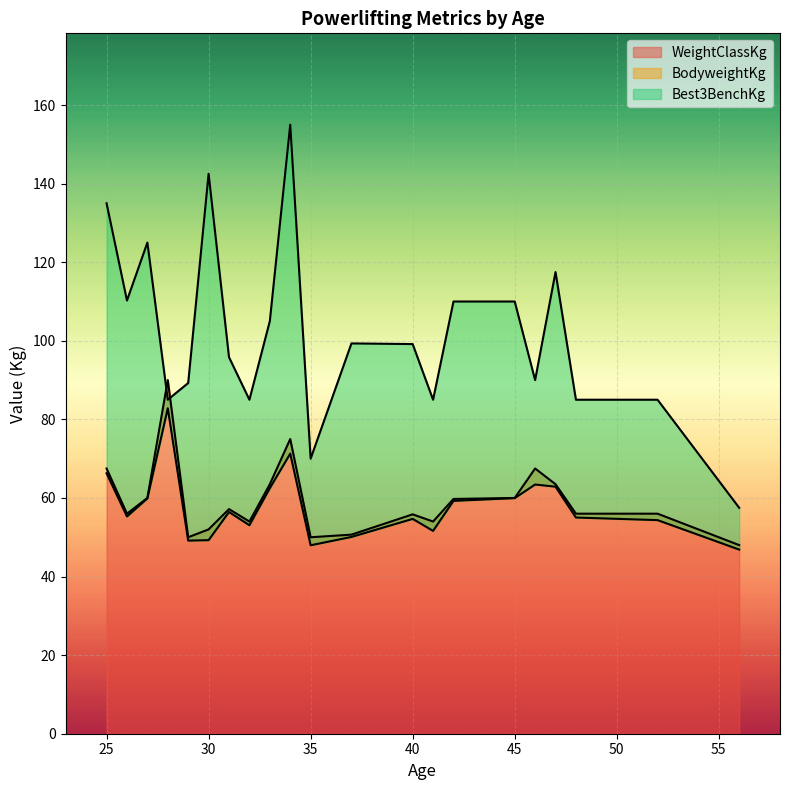

The value of WeightClassKg at 45 is 60.0. True or false?

True